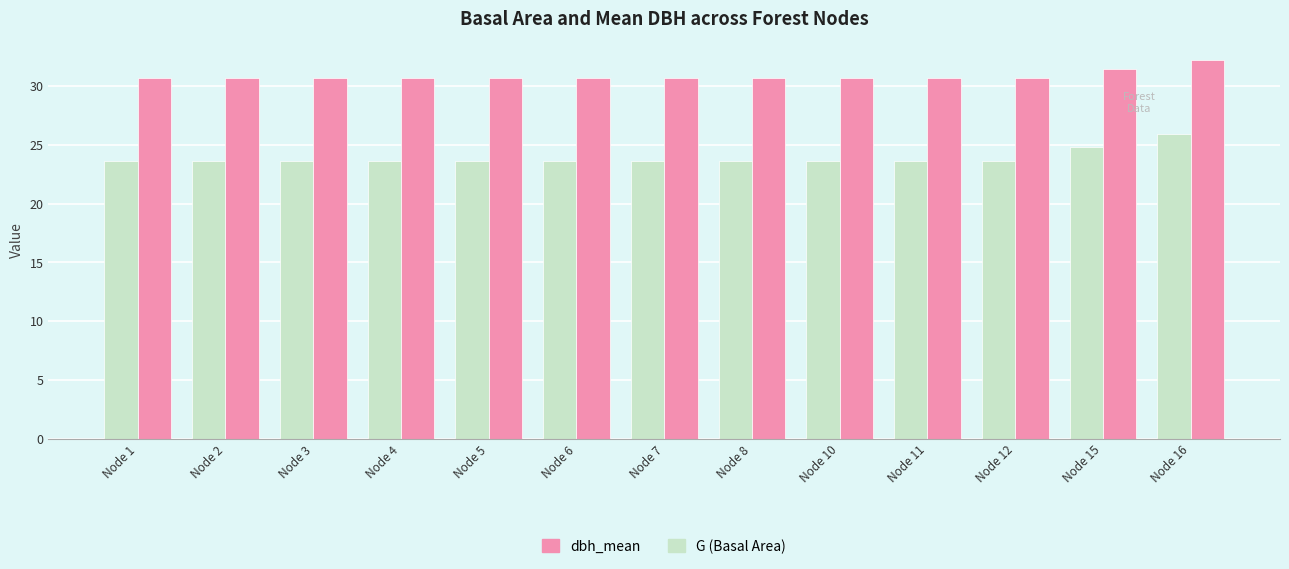

What is the spread (max minus min) of values at Node 12?

7.0